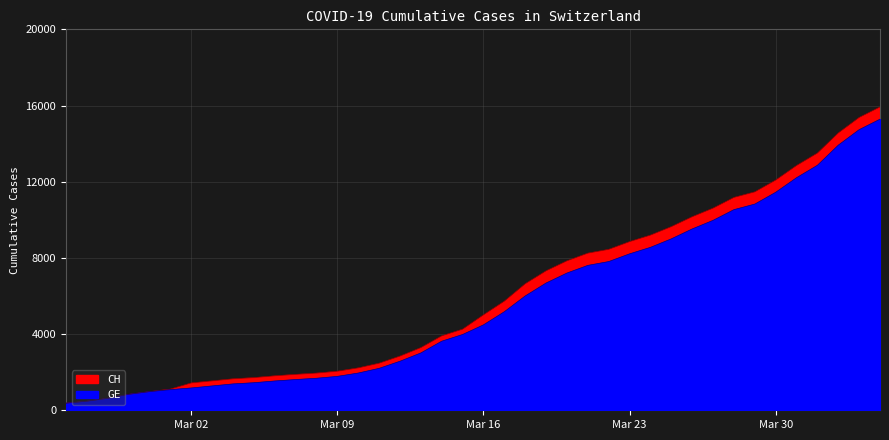

The value of CH at 12 is 3337. True or false?

False